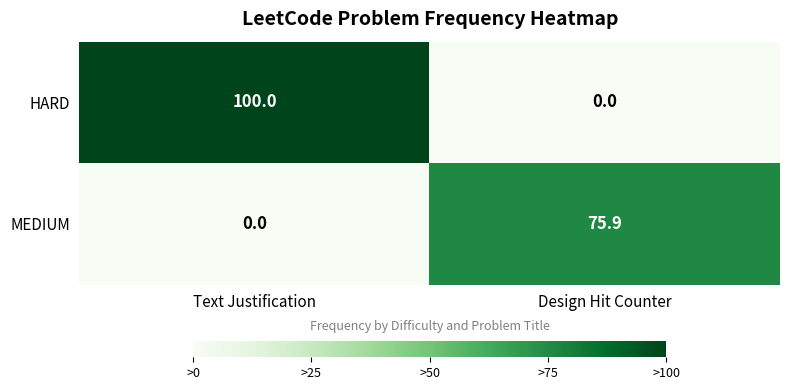

Reading left to right, transcribe all the data shown in this chart.

HARD: 100.0	0.0
MEDIUM: 0.0	75.9